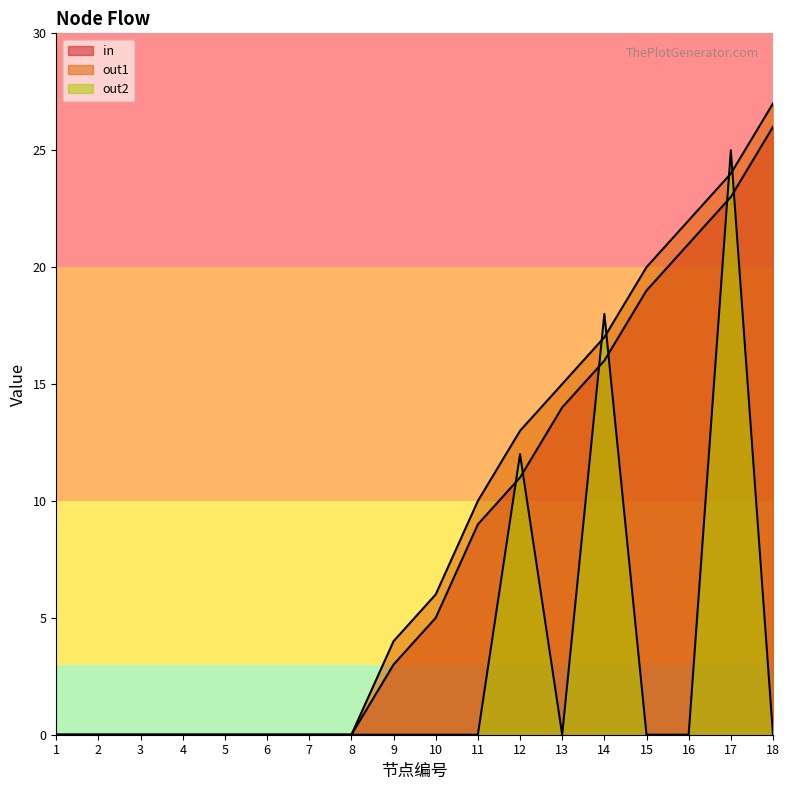

What is the sum of all out2 values?

55